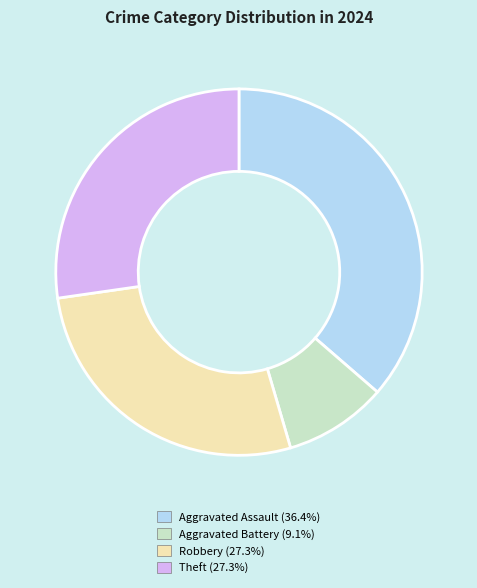

Do Robbery (27.3%) and Aggravated Assault (36.4%) together represent more than half of the pie?

Yes